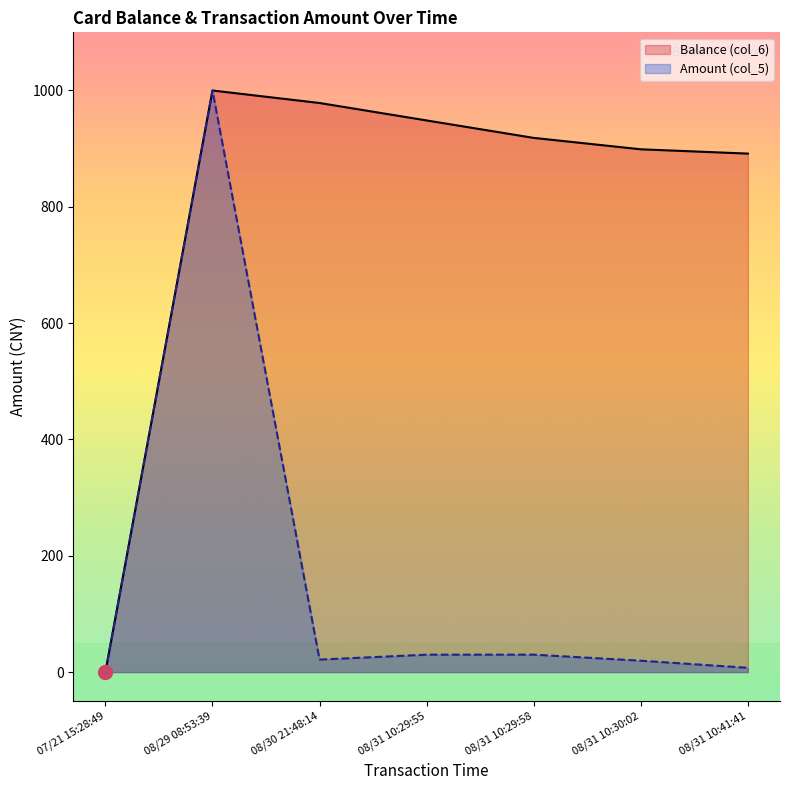

What is the sum of all Amount (col_5) values?

1108.5